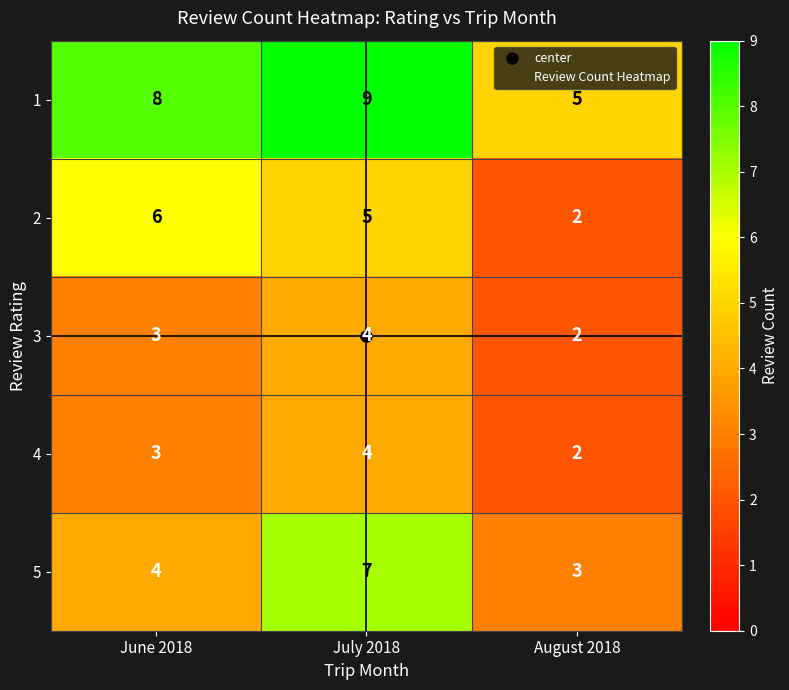

Which label corresponds to the smallest value in the chart?

August 2018